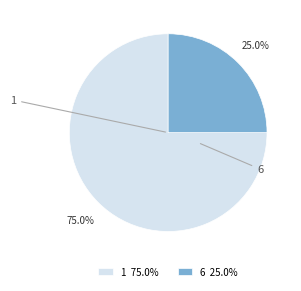

Which slice is the smallest?

6 25.0%